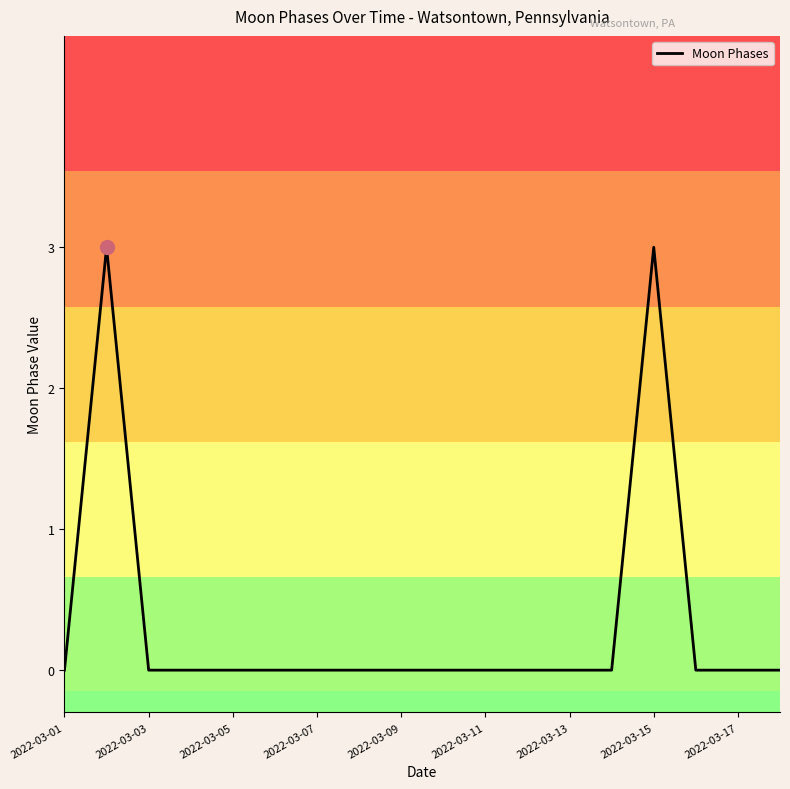

True or false: the data has more than 1 interior local peaks.

True